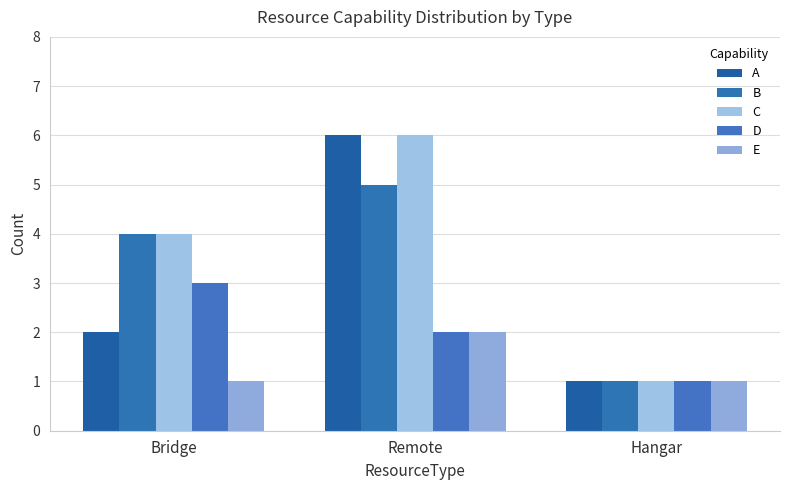

Count the D values in the range 1 to 3.

3